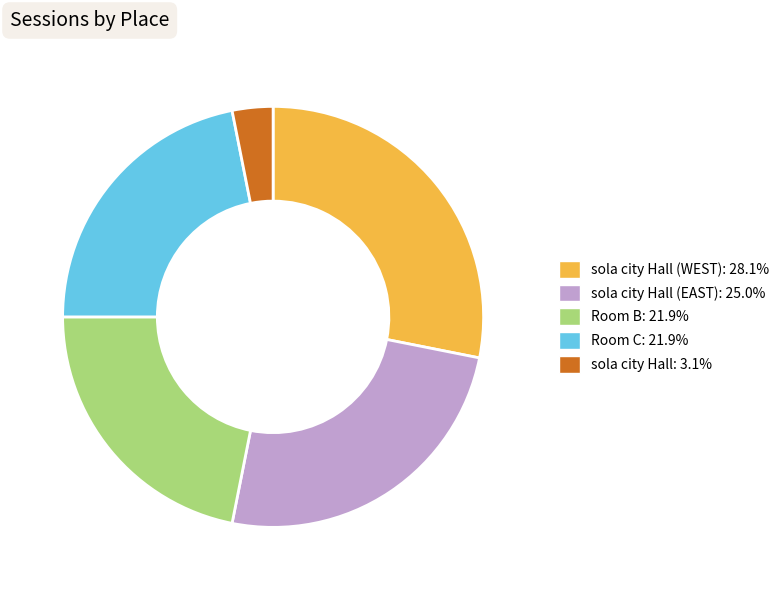

Does any single category account for the majority?

No